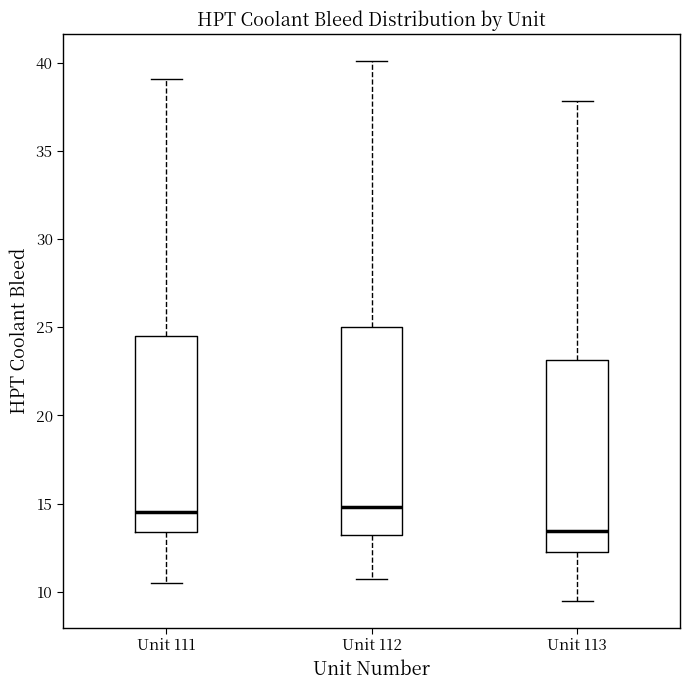

Which box has the lowest median line?

Unit 113